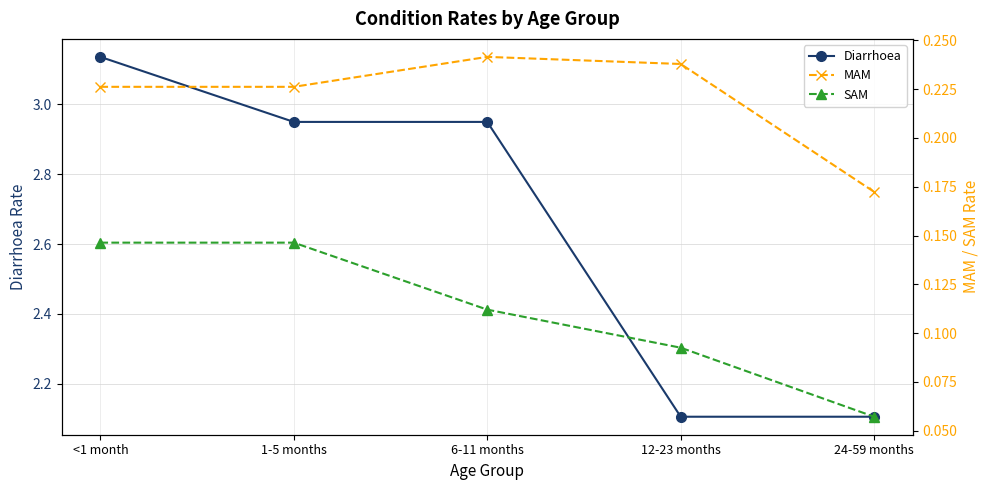

Does the chart display data point markers on the line(s)?

Yes